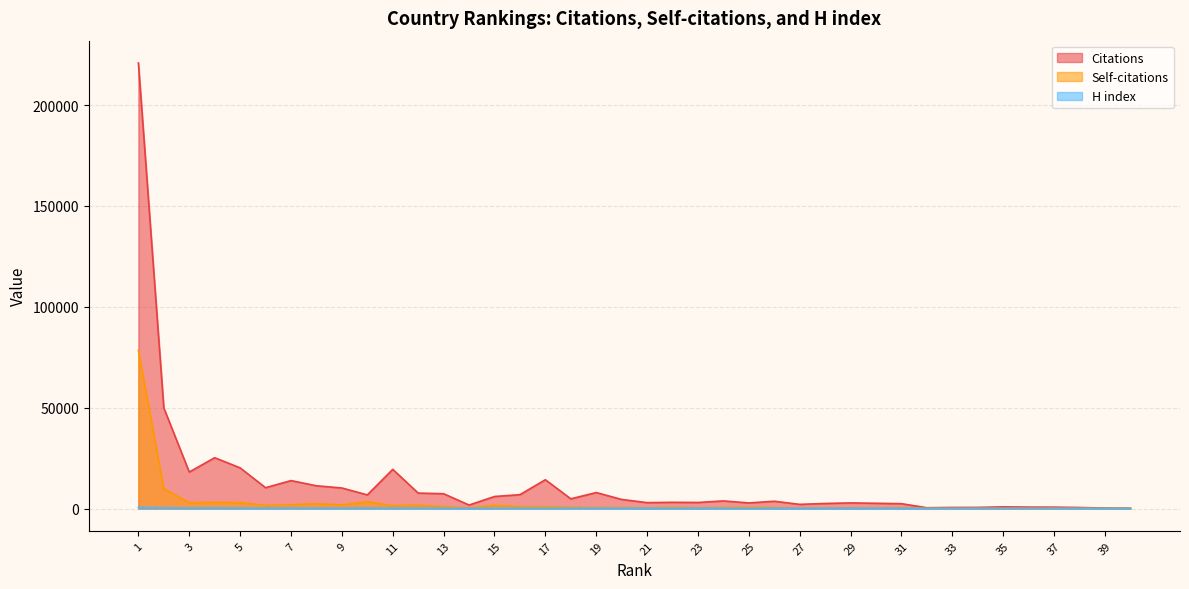

True or false: Citations and Self-citations intersect in this chart.

False